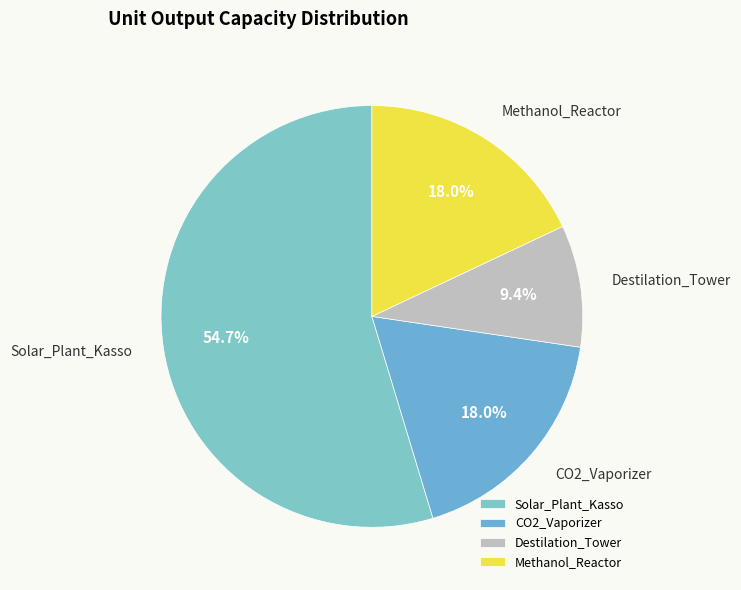

Count the number of slices in the pie.

4